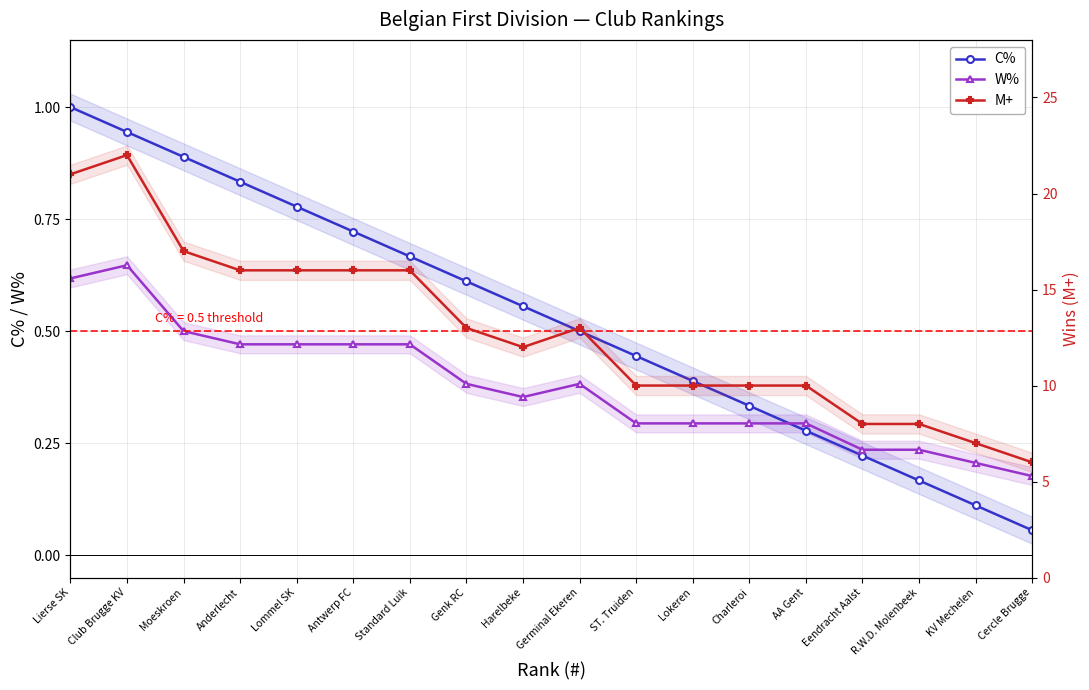

True or false: W% has a value of 0.5 at Harelbeke.

False